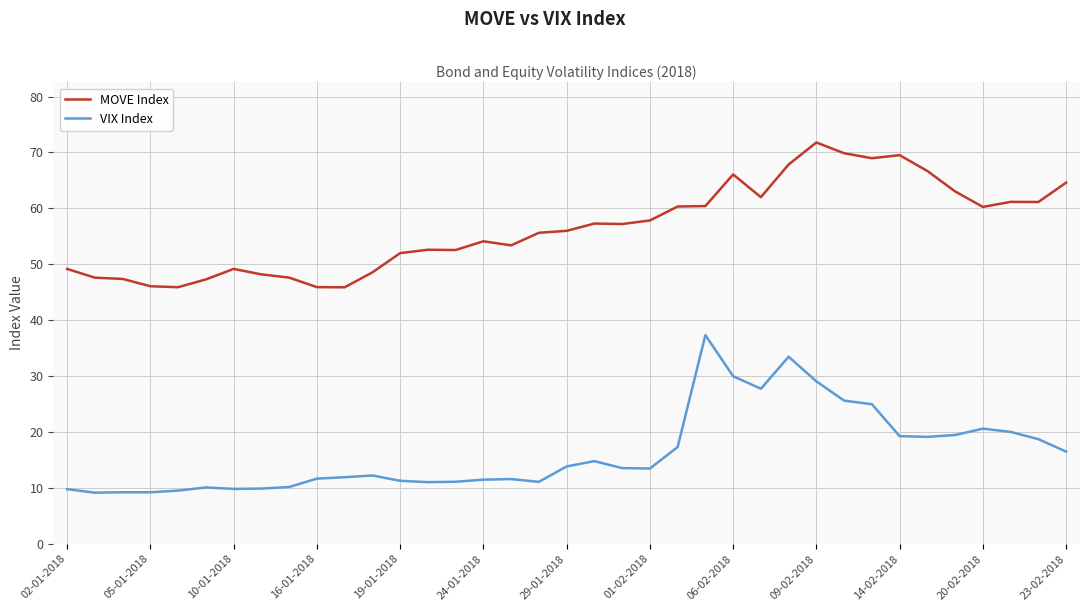

Rank the series by their average value, from lowest to highest.

VIX Index, MOVE Index